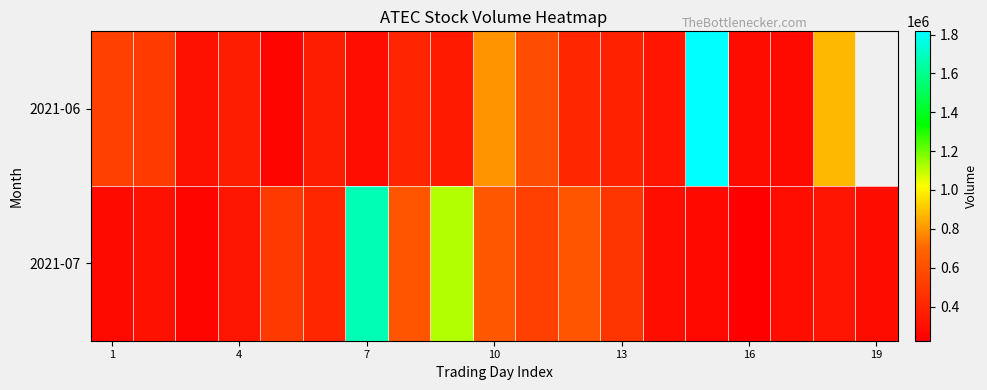

What is the difference between the second highest and minimum values in the 2021-07 series?

892500.0